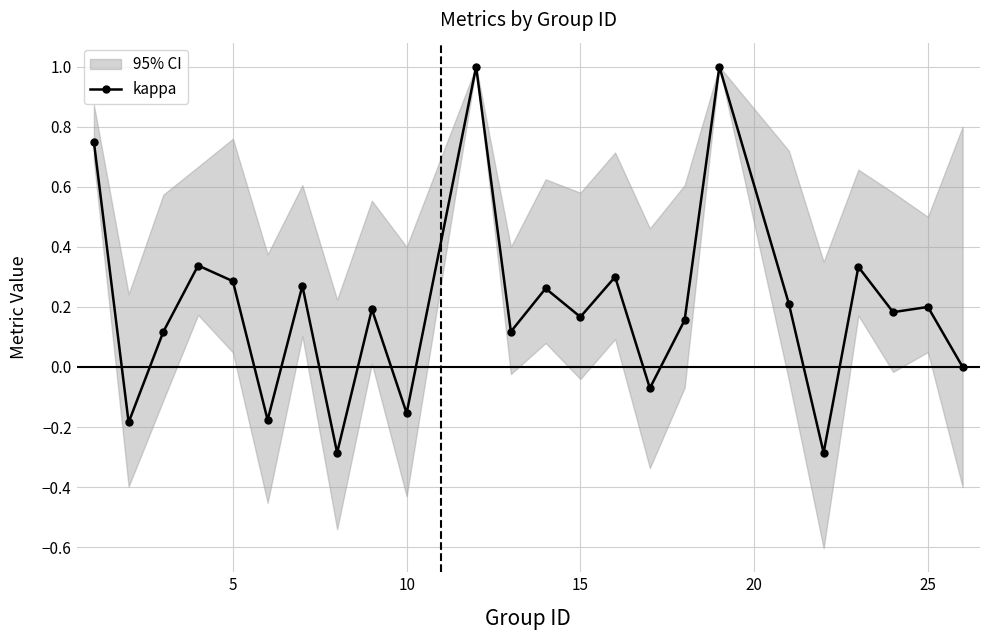

How many values are below zero?

6